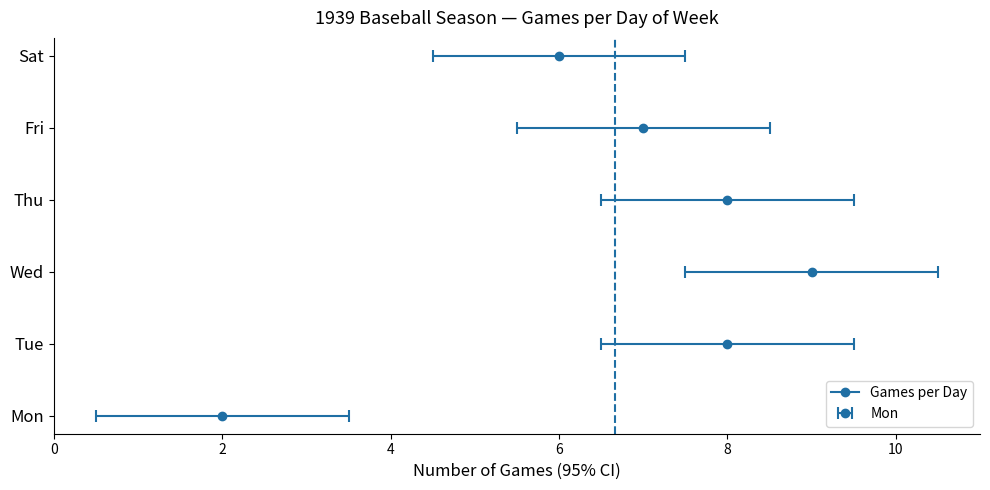

What is the label of the 2nd point from the left?

Tue